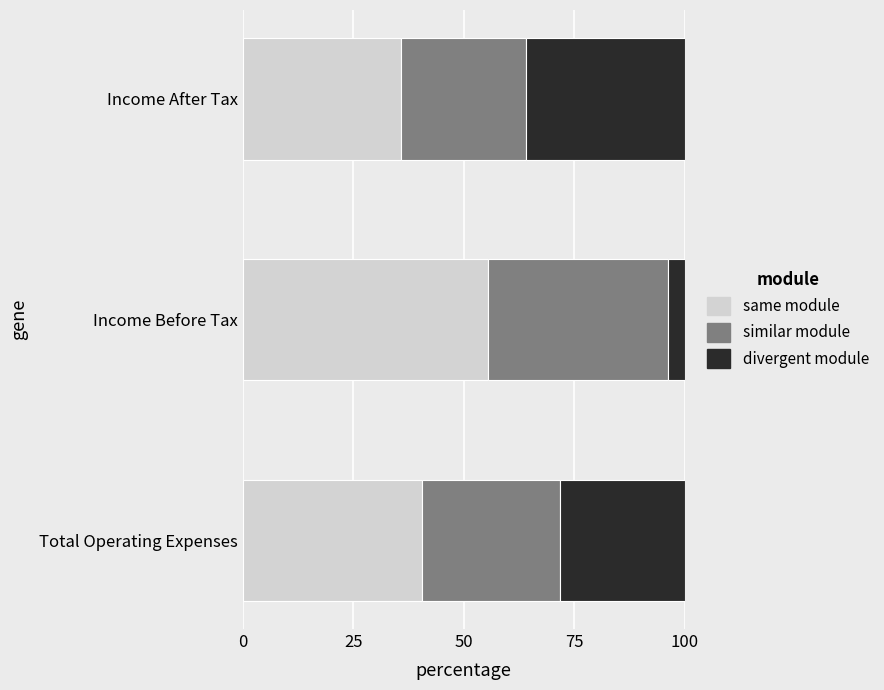

What are all the series names shown in the legend?

same module, similar module, divergent module